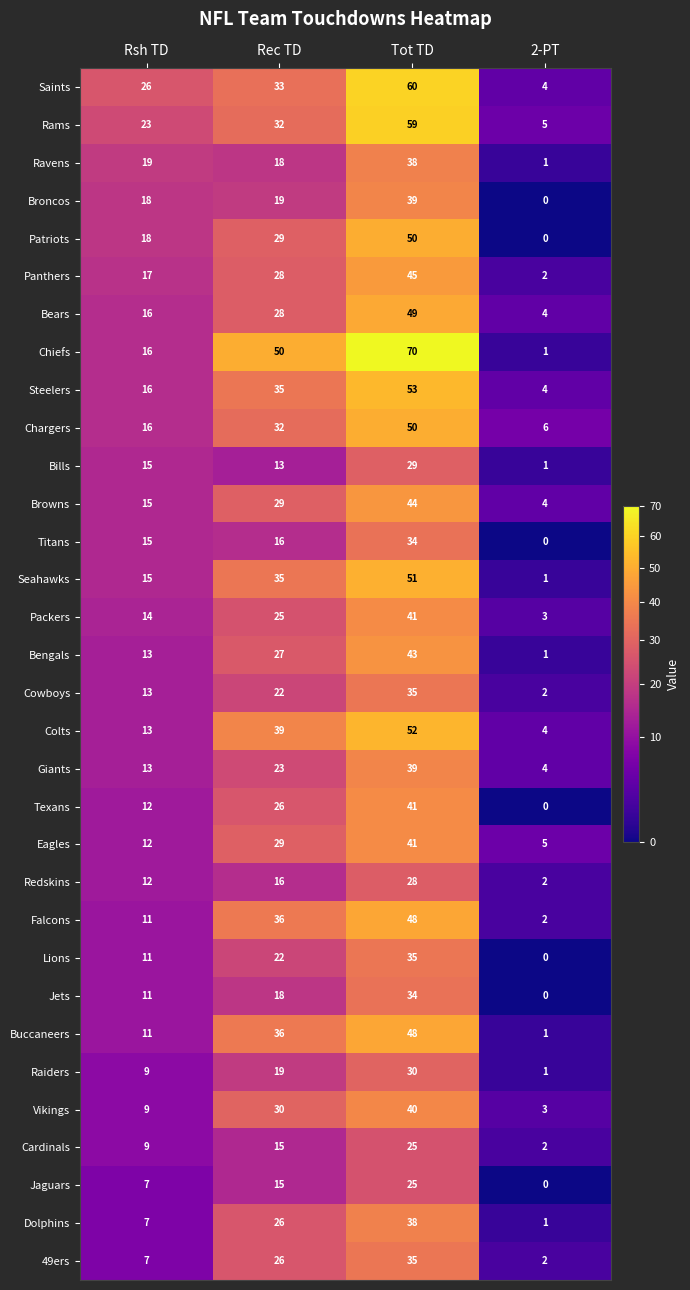

At which label does Cowboys reach its minimum?

2-PT